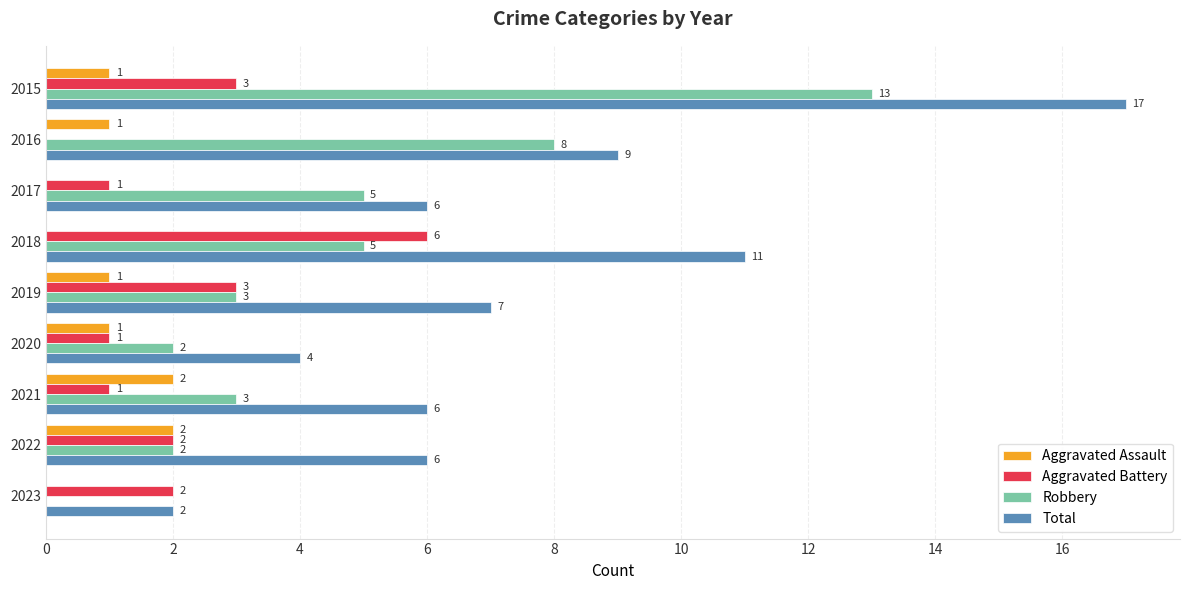

The value of Aggravated Assault at 2016 is 2. True or false?

False